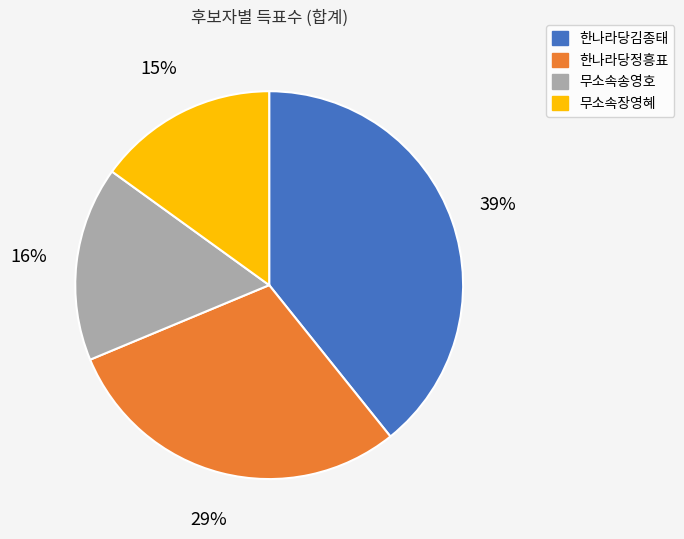

To the nearest percent, what is the difference between the 한나라당정흥표 and 무소속송영호 slice percentages?

13%